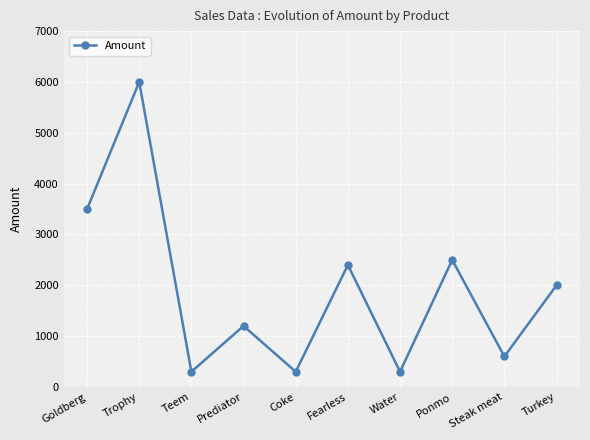

What is the ratio of the value at Prediator to the value at Ponmo?

0.5